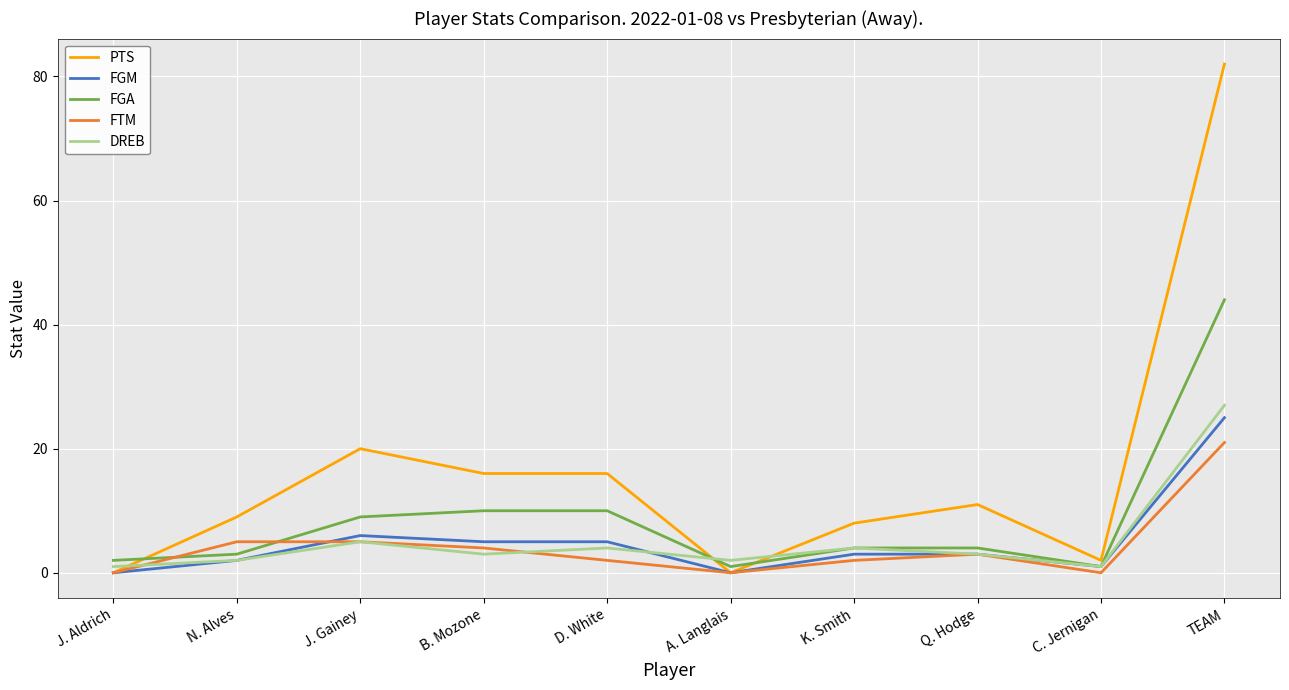

At which category does FTM reach its first local valley?

A. Langlais